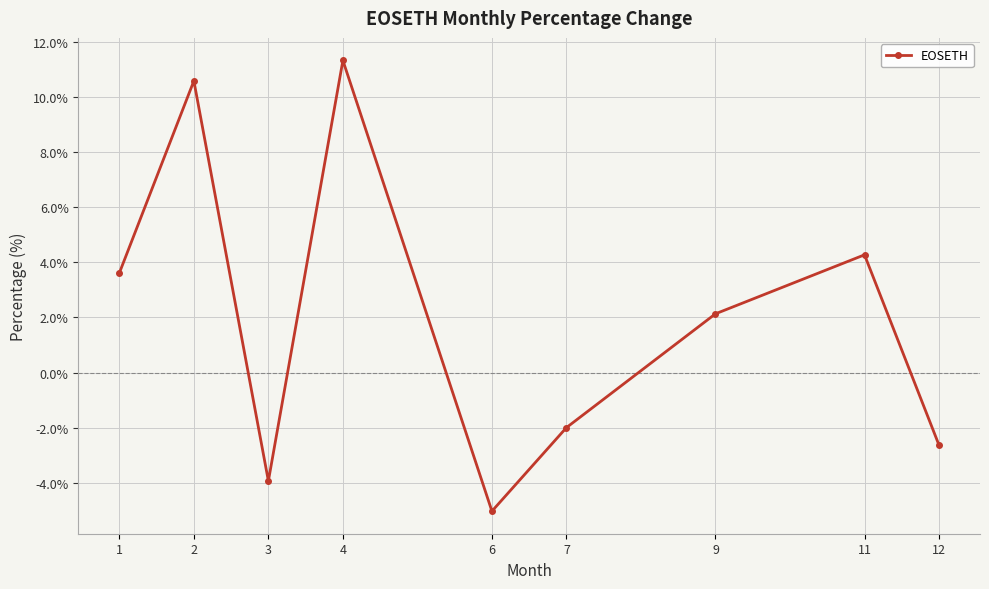

Reading left to right, extract all data points from this chart.

1=3.6	2=10.6	3=-3.9	4=11.3	6=-5.0	7=-2.0	9=2.1	11=4.3	12=-2.6